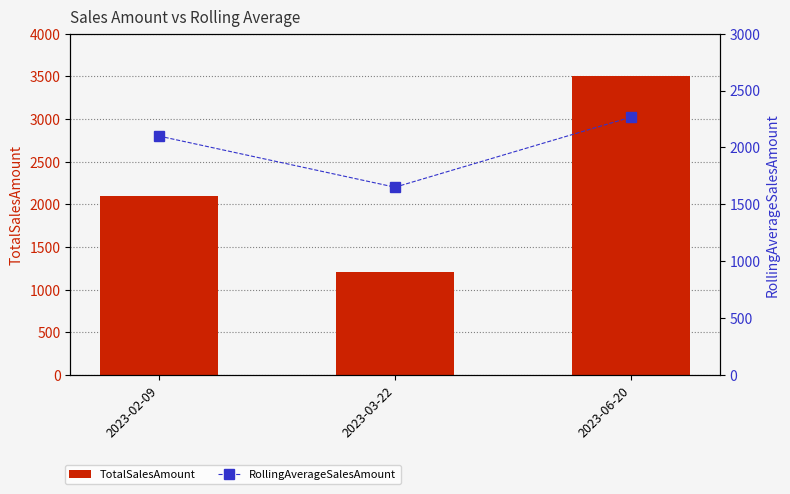

At which category is the sum across all series the highest?

2023-06-20